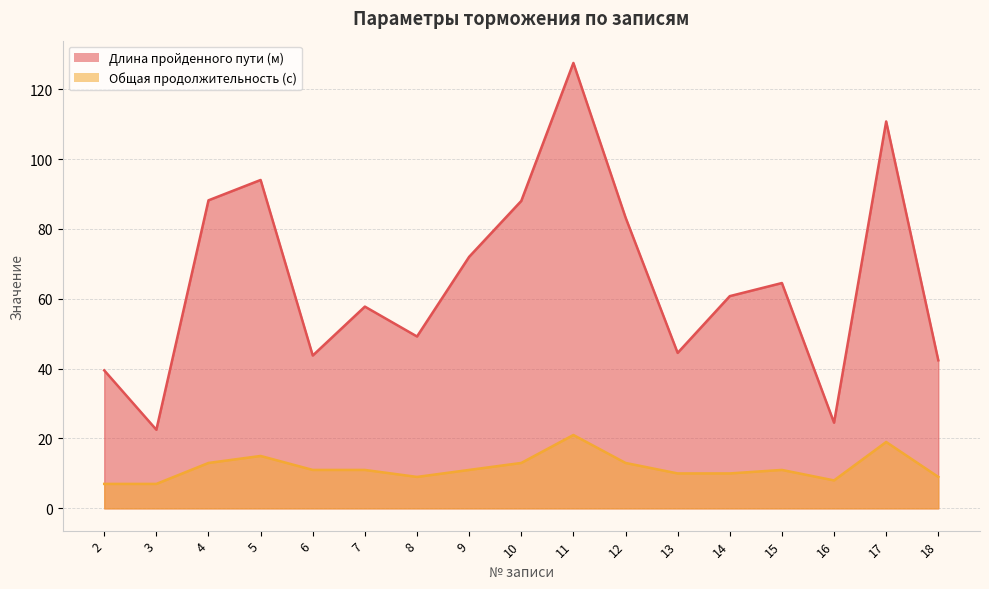

What is the difference between the highest and lowest values at 17?

91.8